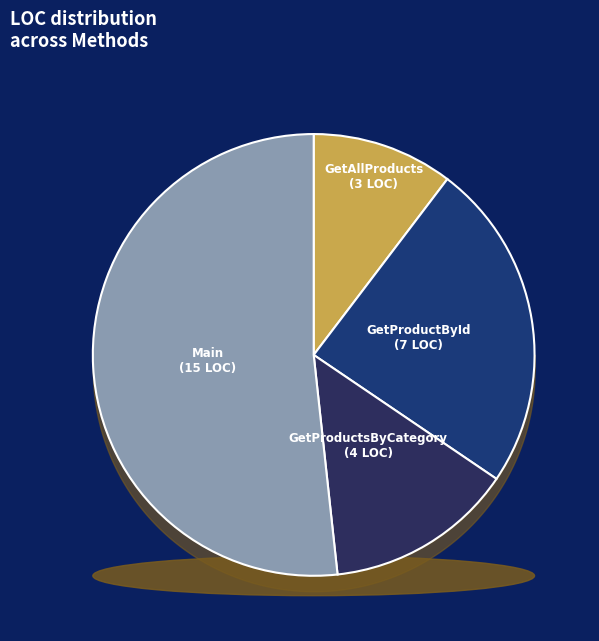

Count the number of slices in the pie.

4